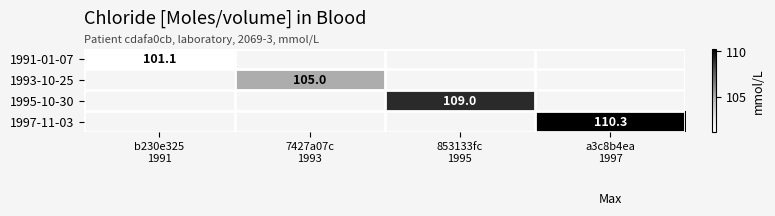

At how many categories does at least one series exceed 102?

3